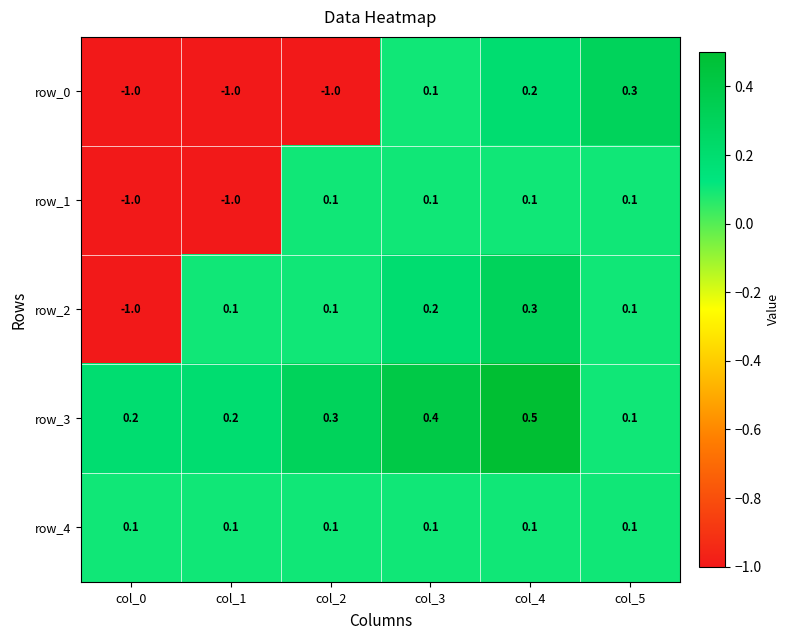

What is the minimum value shown in the chart?

-1.0